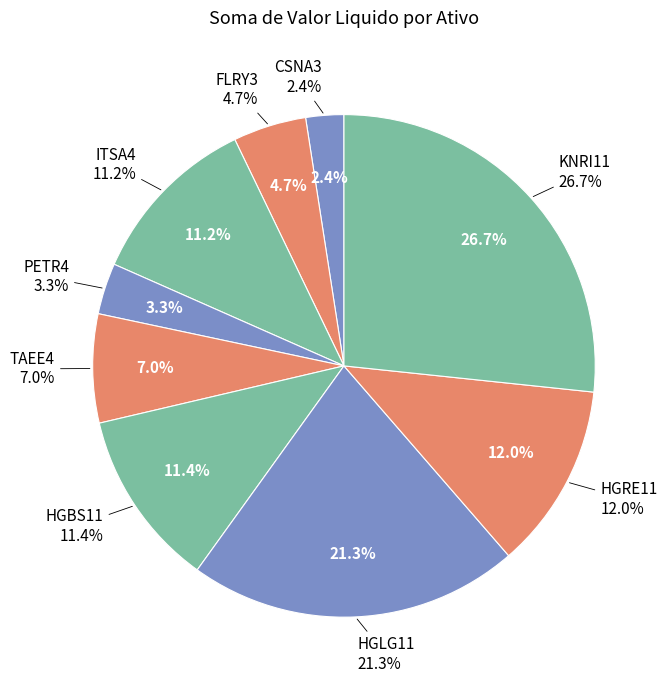

Which has a higher value, KNRI11 or CSNA3?

KNRI11